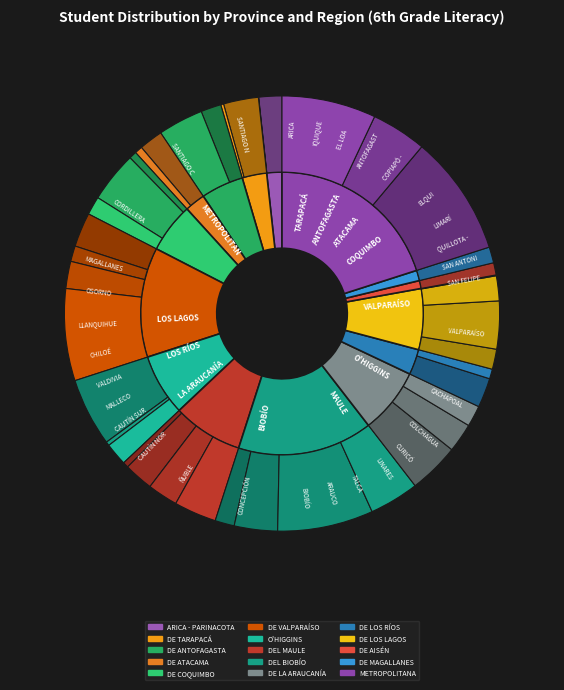

Is it true that CURICÓ is 1% of the pie?

False